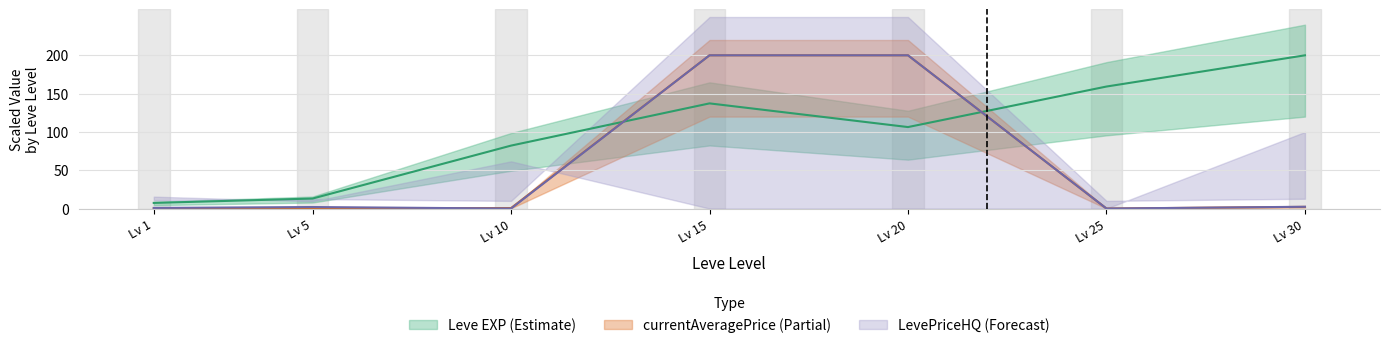

True or false: LevePriceHQ and Leve EXP intersect in this chart.

True